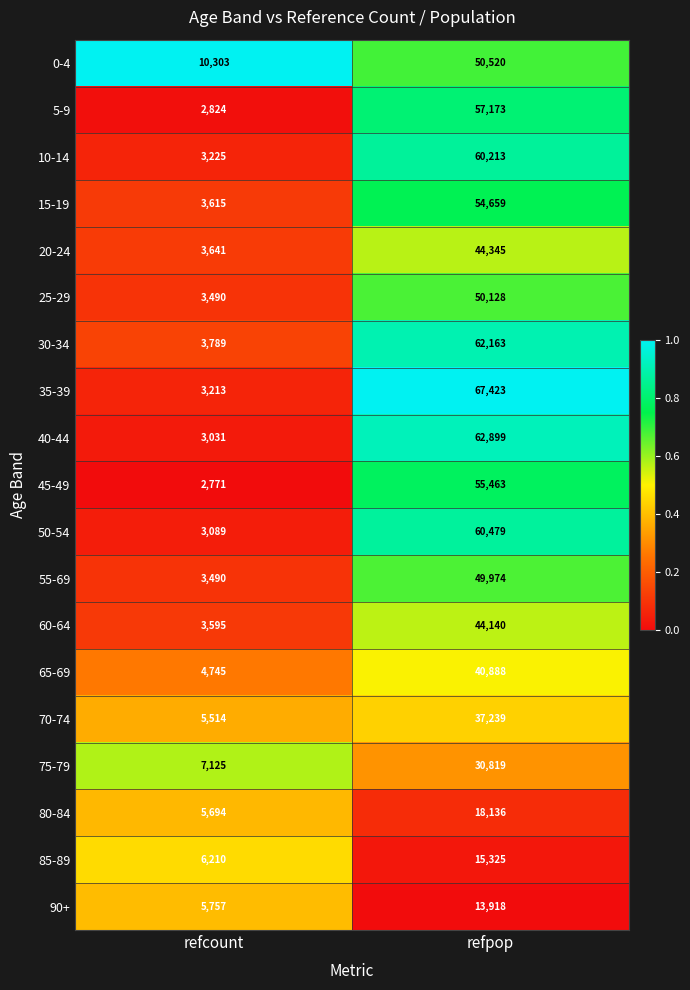

Rank the series at refpop from highest to lowest value.

35-39, 40-44, 30-34, 50-54, 10-14, 5-9, 45-49, 15-19, 0-4, 25-29, 55-69, 20-24, 60-64, 65-69, 70-74, 75-79, 80-84, 85-89, 90+